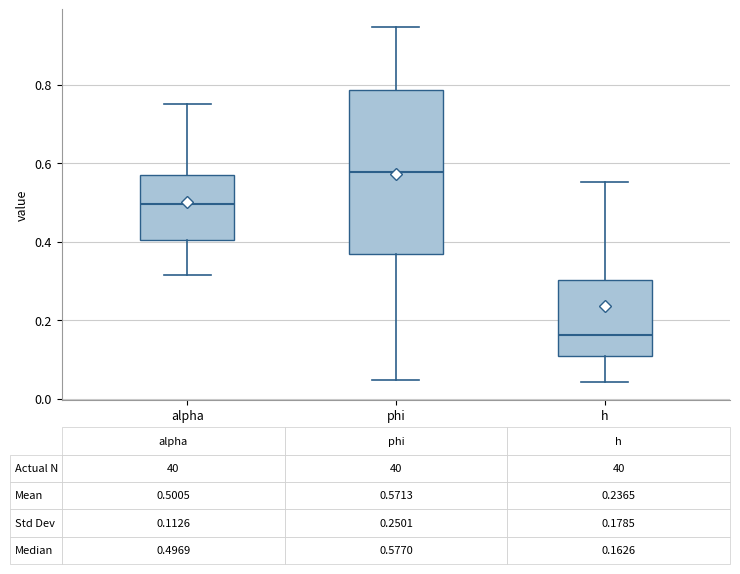

Comparing the boxes themselves (not the whiskers), which one is the tallest?

phi